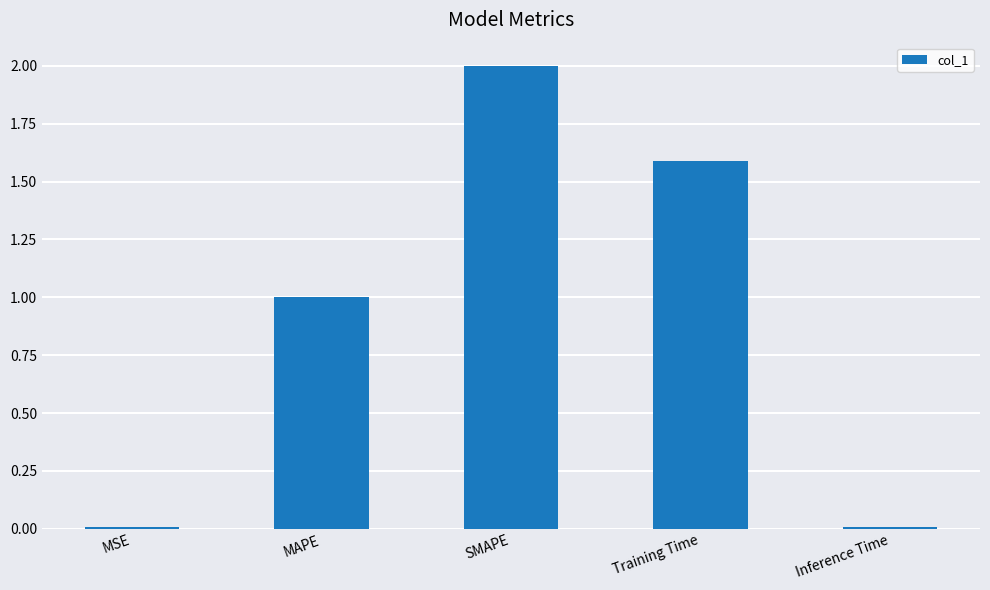

What is the maximum value shown in the chart?

2.0